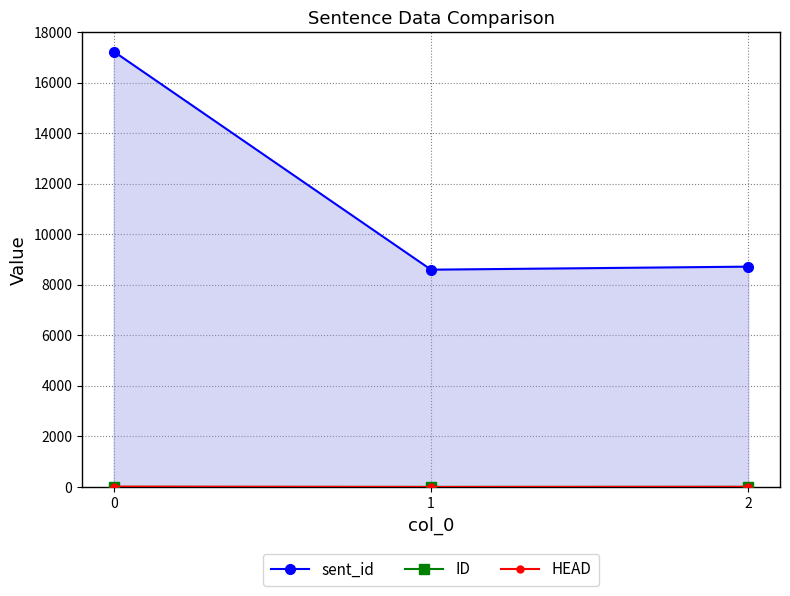

Rank the categories by ID value from highest to lowest.

2, 0, 1